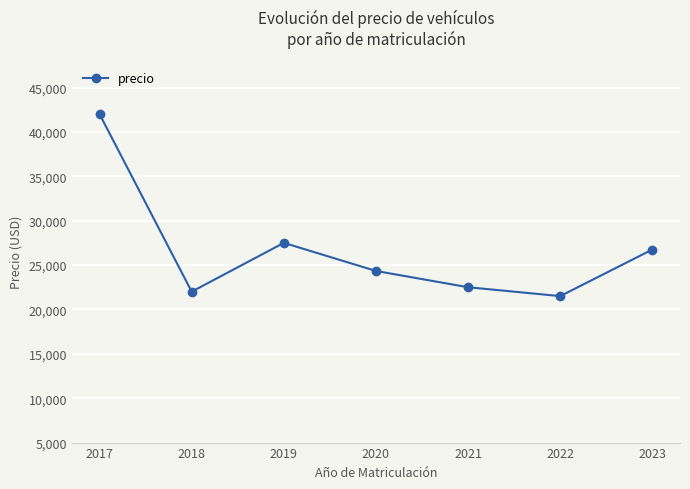

Which has a higher value, 2023 or 2020?

2023